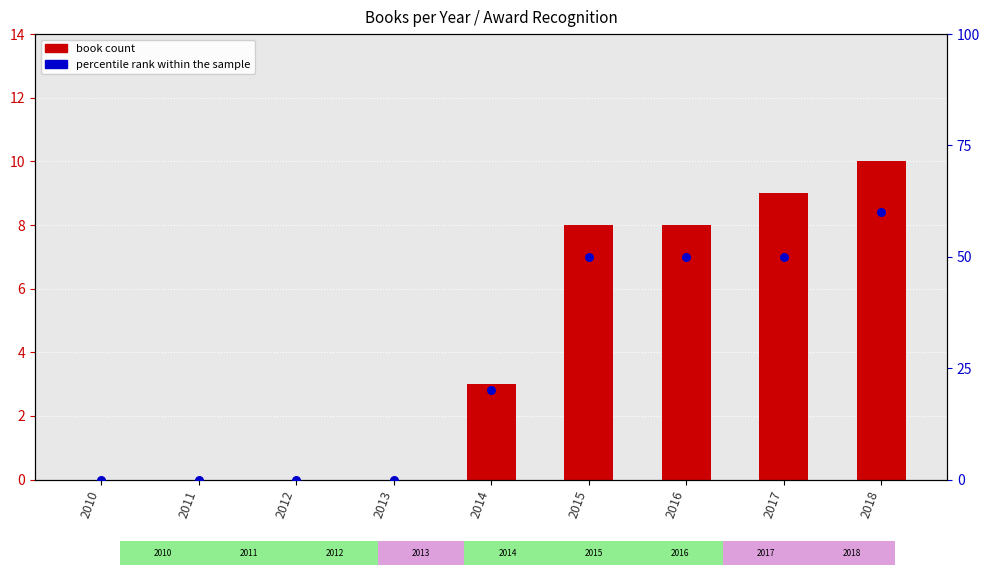

What are all the series names shown in the legend?

book count, percentile rank within the sample